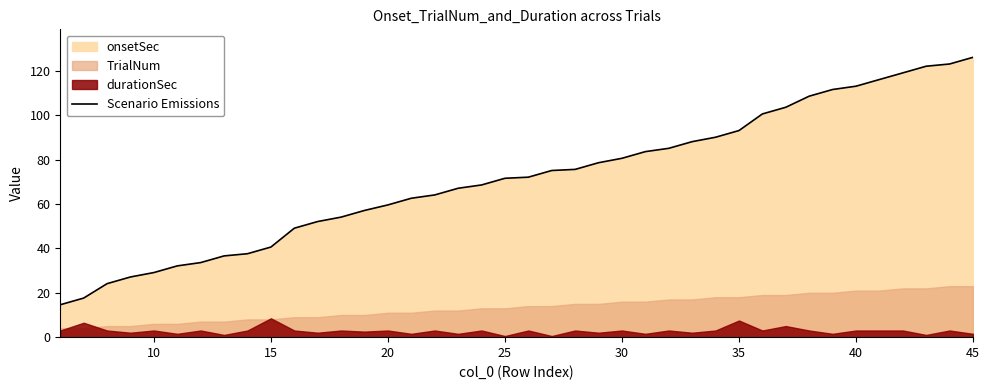

Is it true that Scenario Emissions equals 14.4 at 15?

False